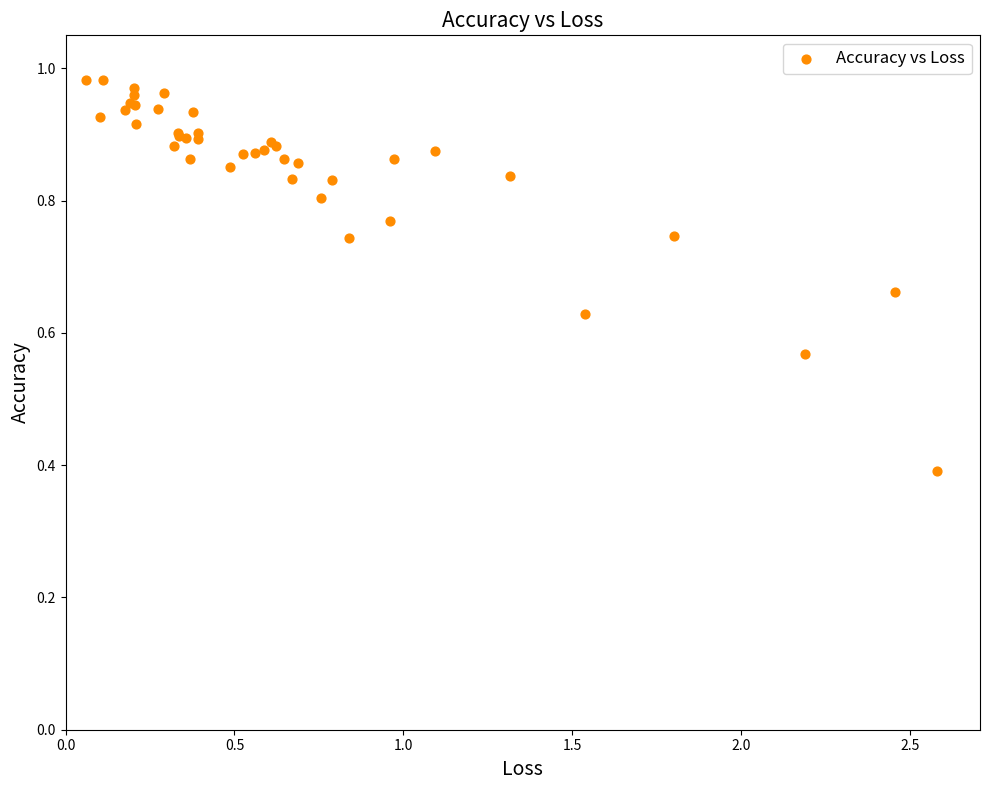

What Y value in the scatter plot is closest to 0?

0.4